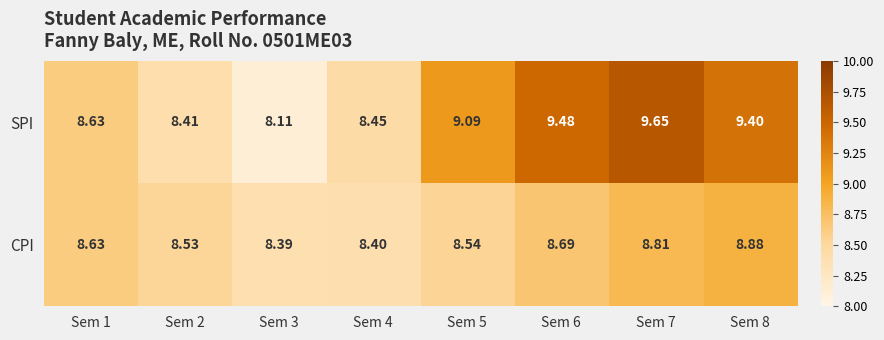

List the series in order of their peak value, lowest first.

CPI, SPI